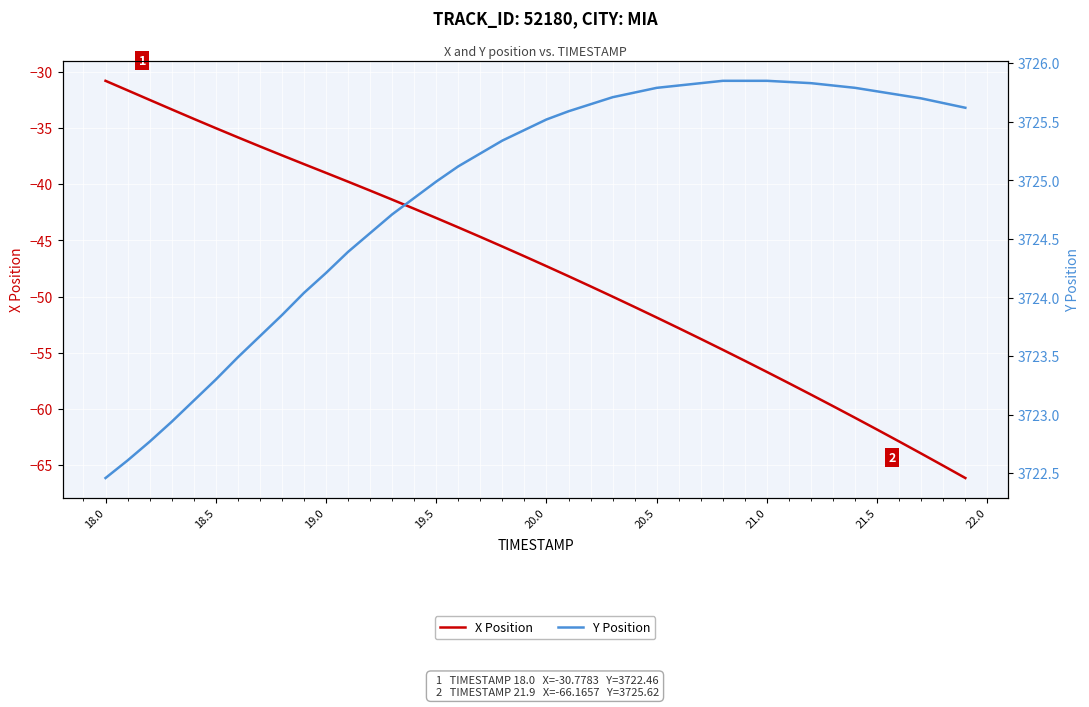

How many lines are shown in the chart?

2